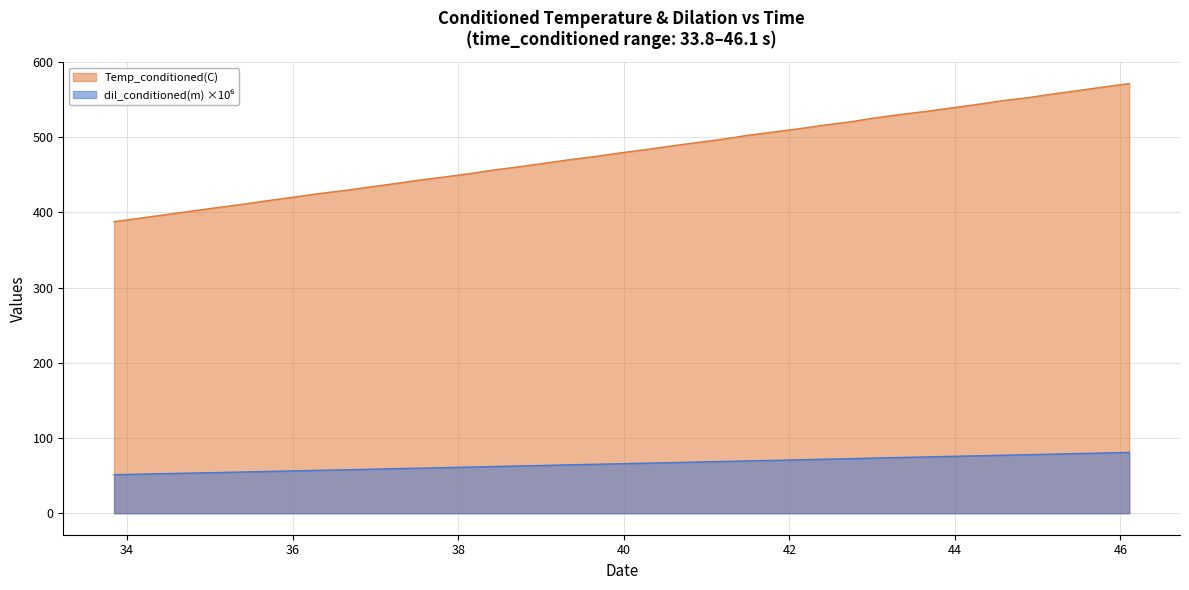

Count the number of categories in the chart.

40